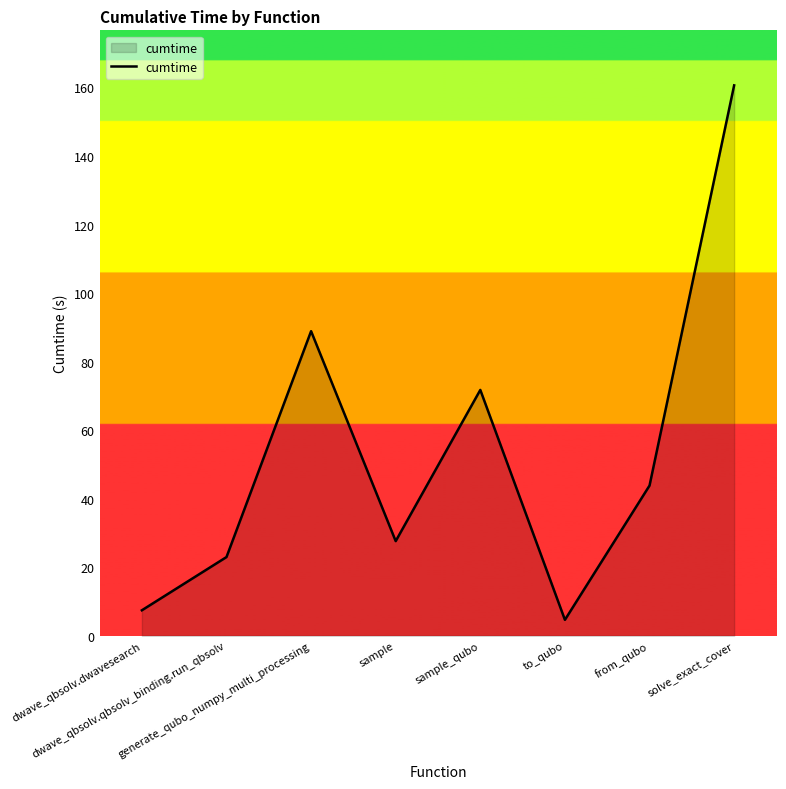

What is the difference between the values at to_qubo and dwave_qbsolv.dwavesearch?

2.8